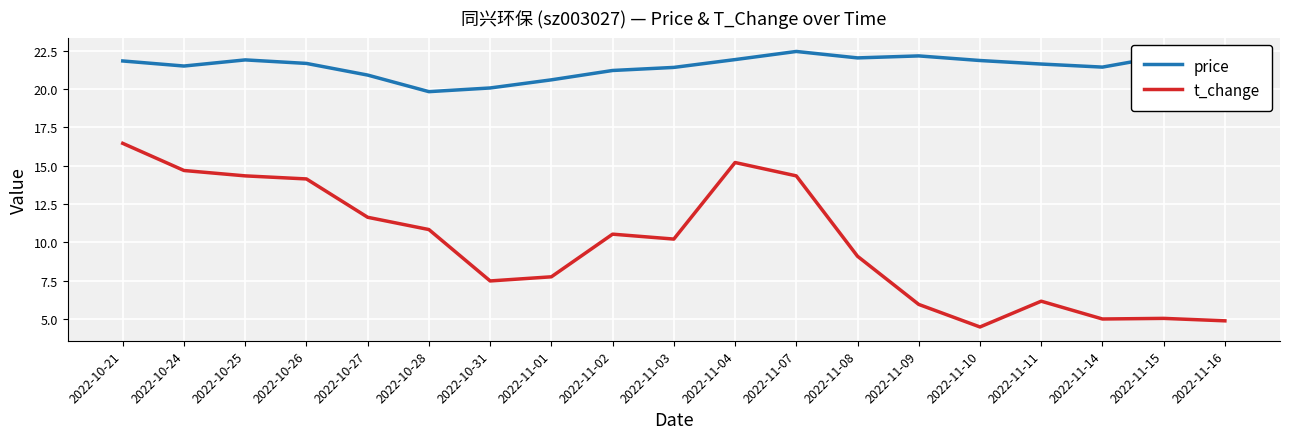

At which label does t_change reach its peak?

2022-10-21